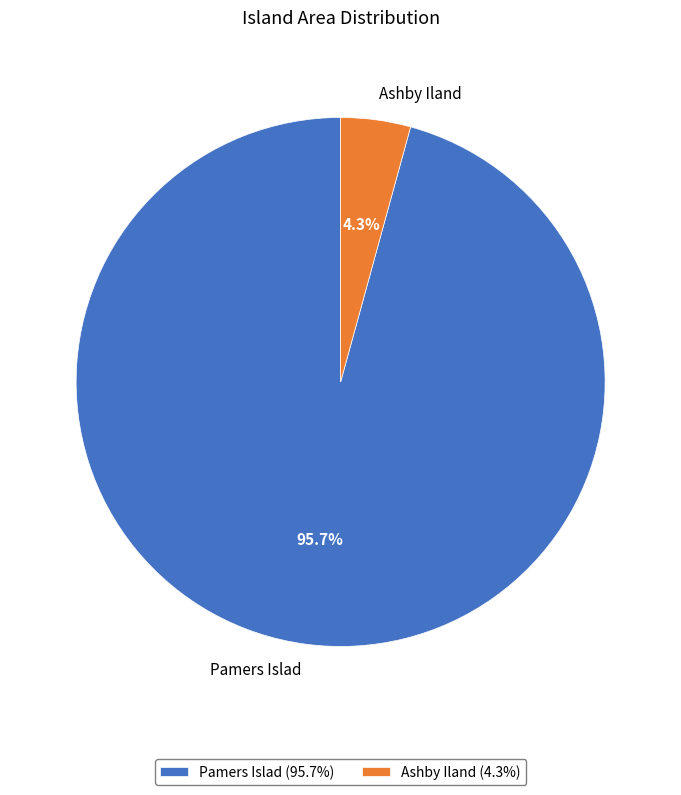

The Pamers Islad slice represents 89% of the pie. True or false?

False